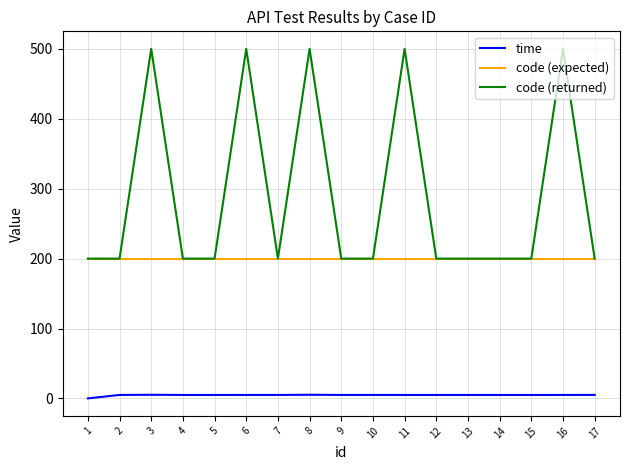

Does the chart display data point markers on the line(s)?

No